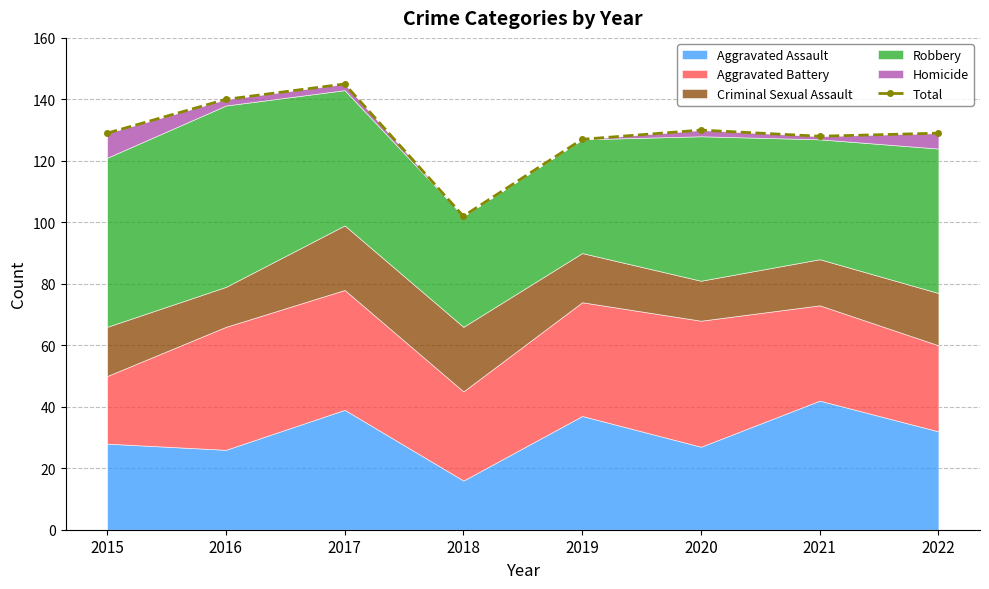

What value does the data have at 2019, to the nearest 10?

130